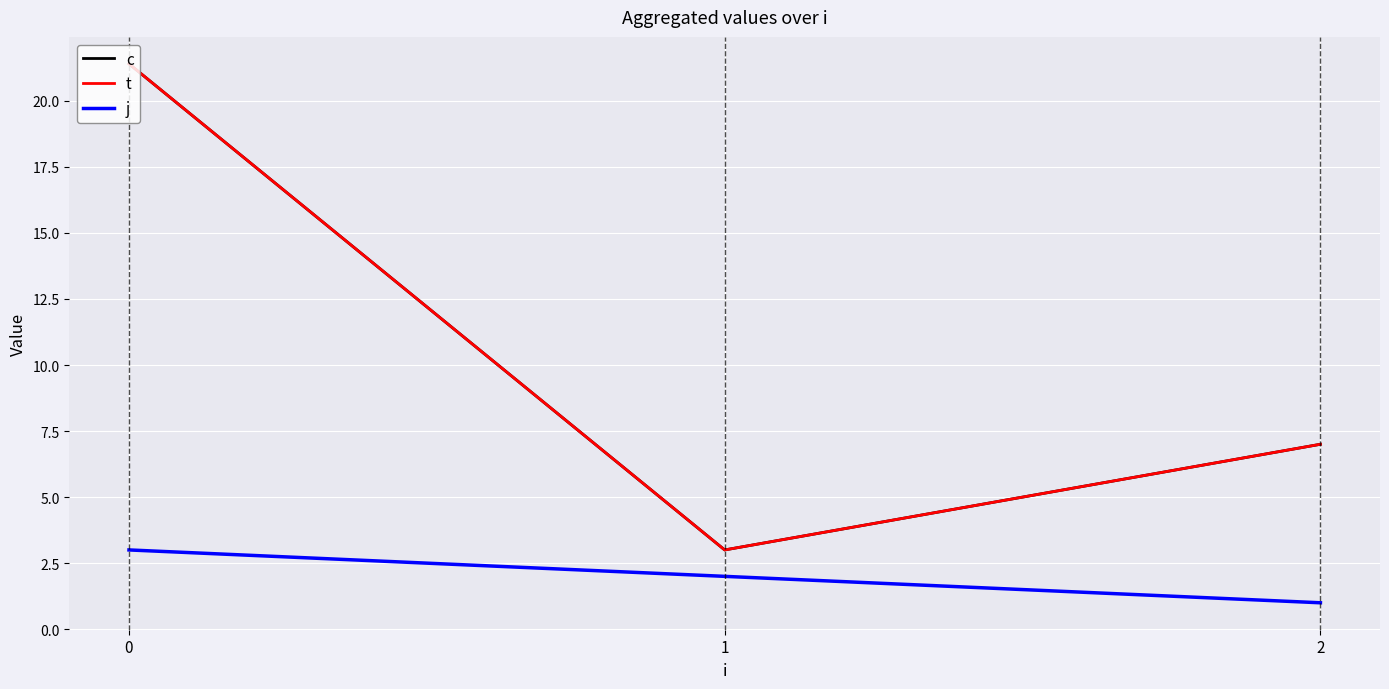

Does the chart display data point markers on the line(s)?

No